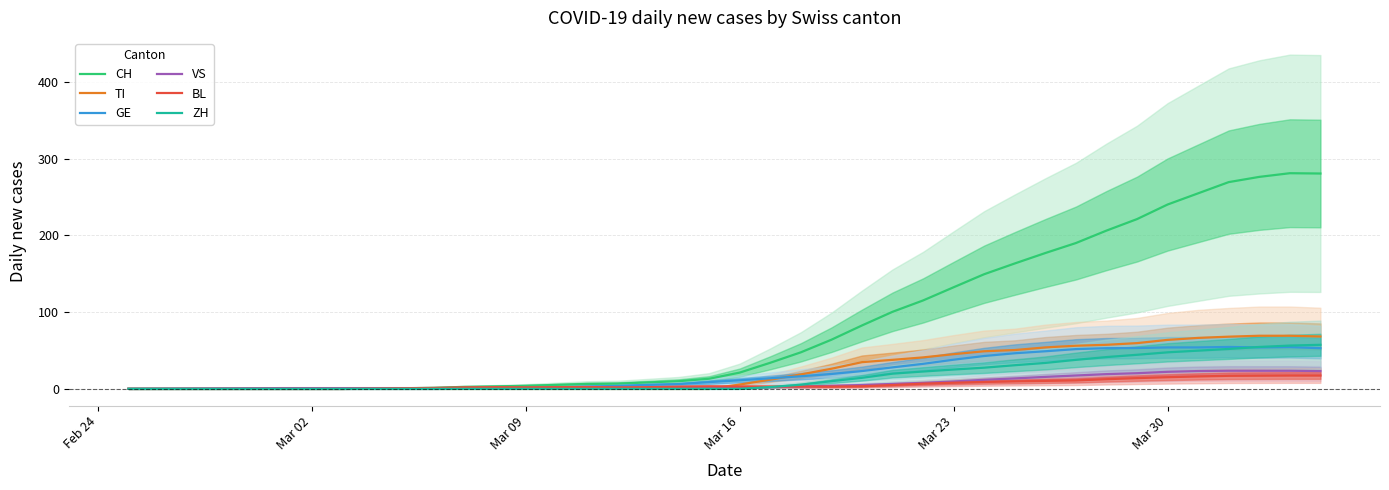

What is the maximum value for CH?

281.0